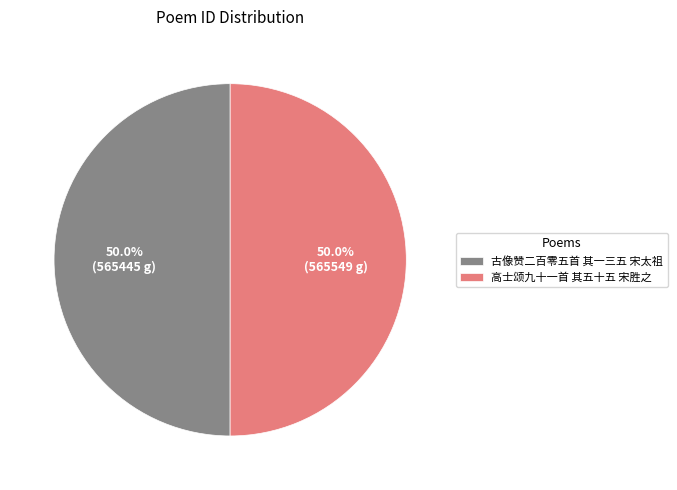

To the nearest percent, what is the average slice percentage?

50%